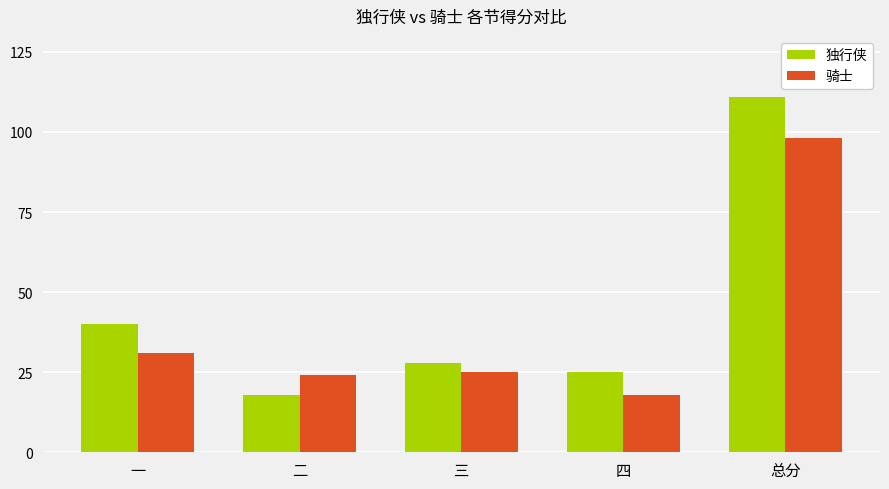

How many distinct data groups are displayed?

2